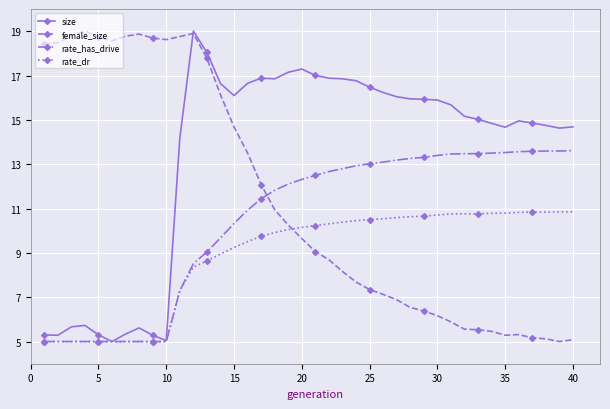

Which series has the largest total across all categories?

size